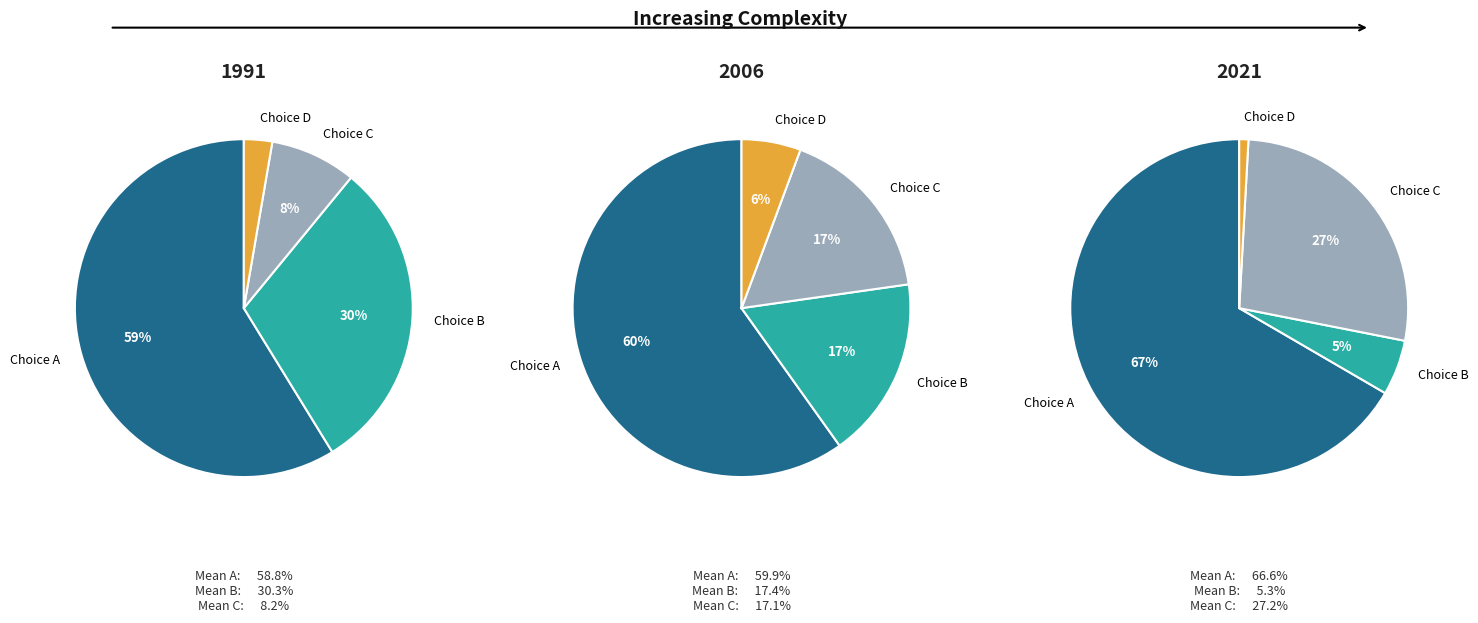

Rank the series at 5 from highest to lowest value.

A, B, C, D